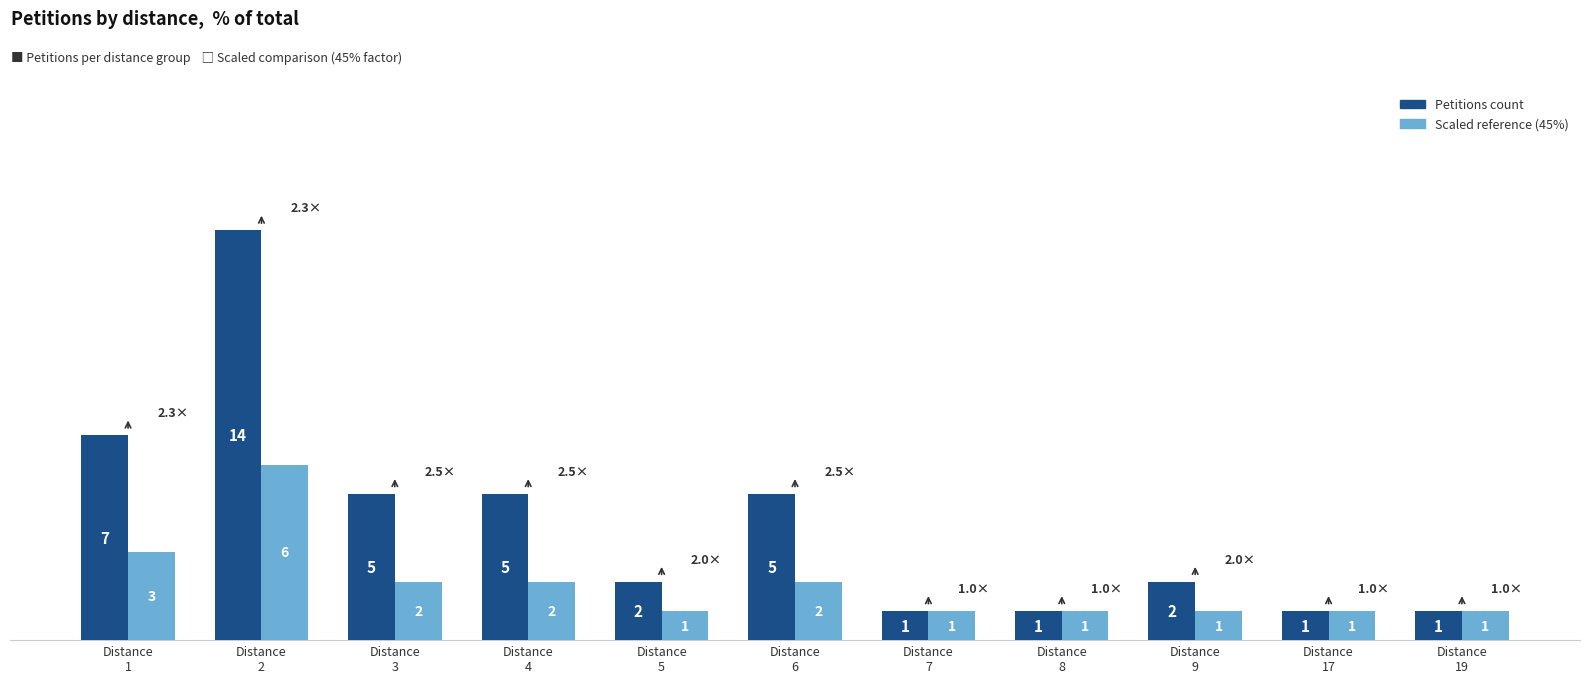

What is the maximum value shown in the chart?

14